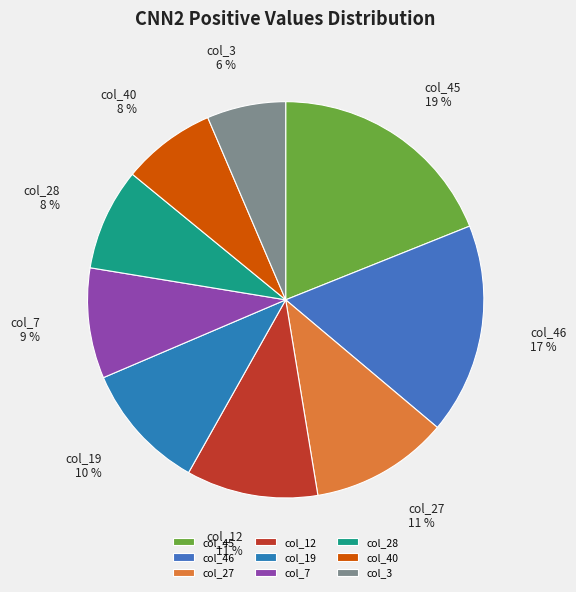

Is there a majority slice in this chart?

No